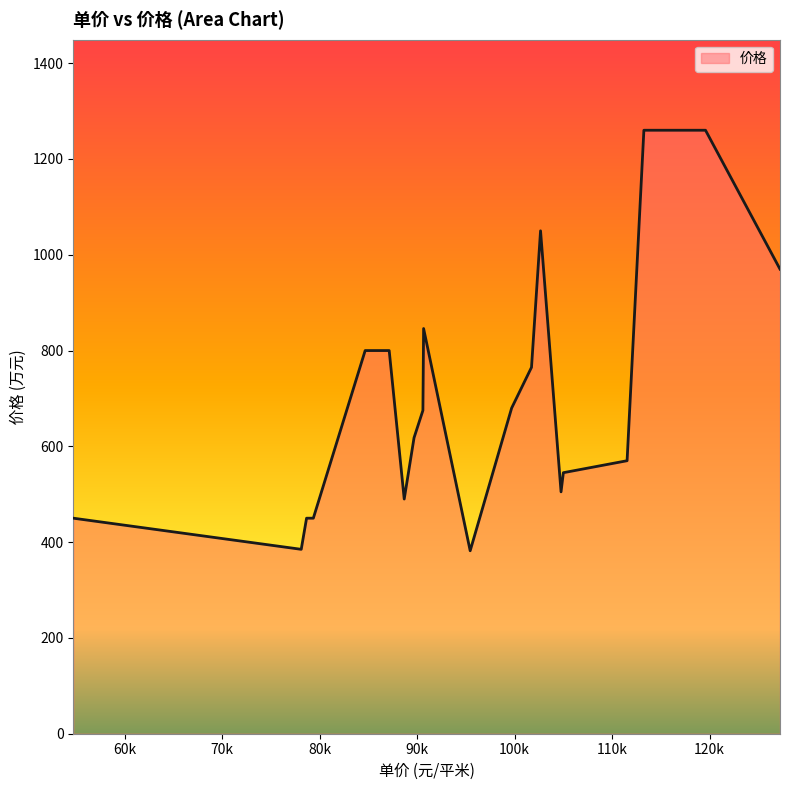

How many distinct data groups are displayed?

1